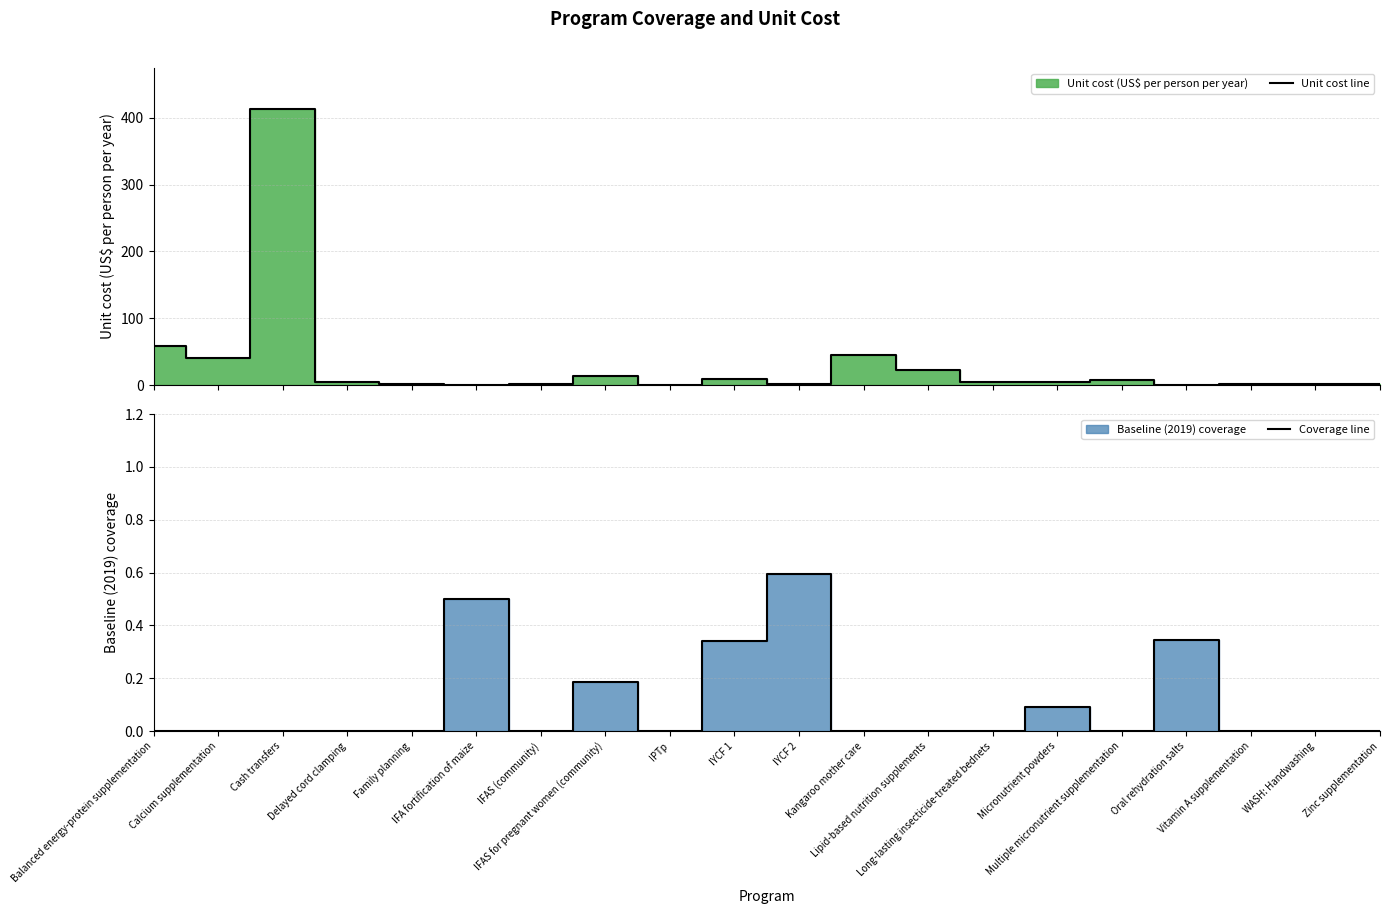

Count the number of data series in this chart.

2